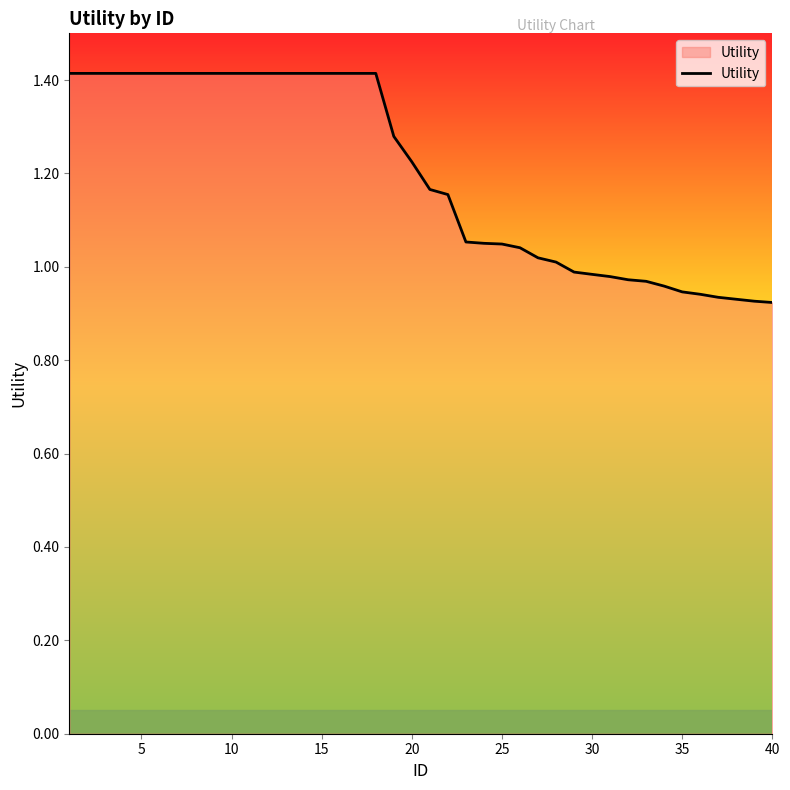

What is the difference between the maximum and minimum values?

0.5